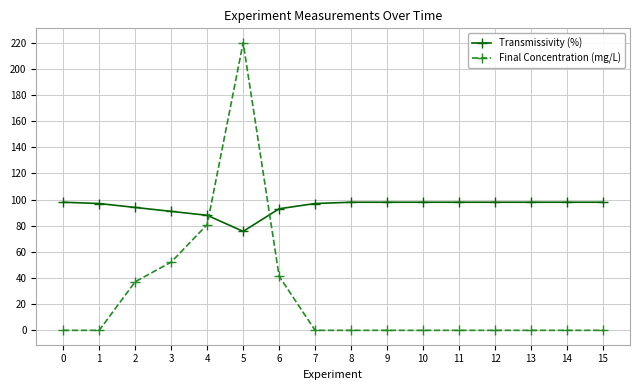

Which series has the largest total across all categories?

Transmissivity (%)